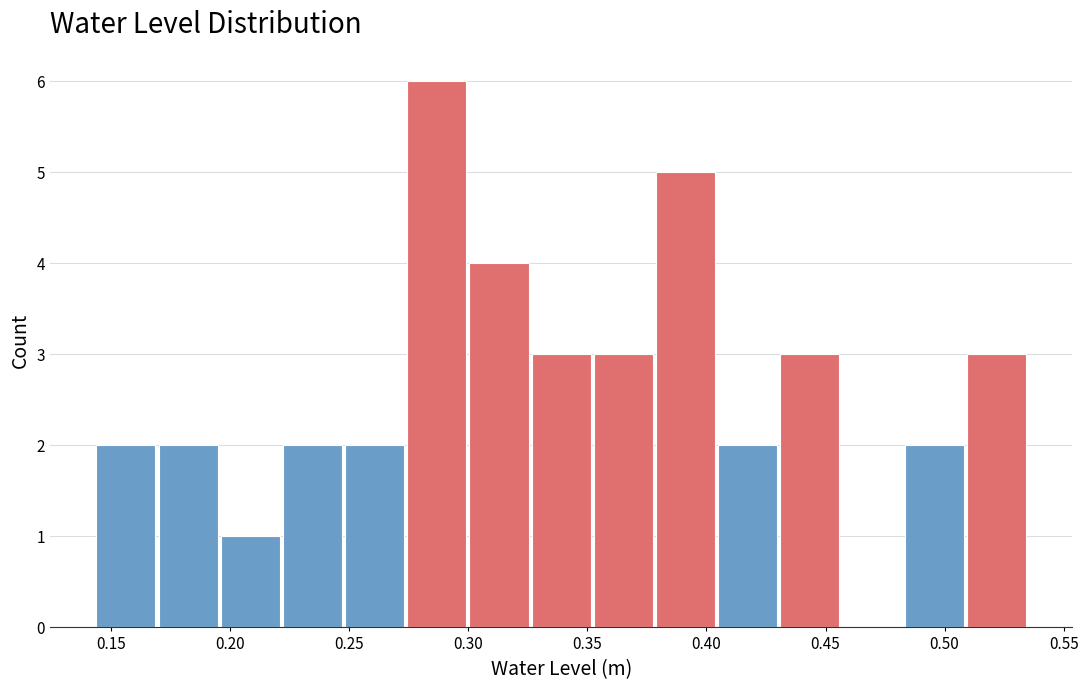

Reading left to right, list every bar in this chart as the range it spans on the x-axis followed by its height. Neither the bar edges nor the heights are printed on the chart, so give them approximately, as read against the axes.

0.145 to 0.170: 2
0.170 to 0.195: 2
0.195 to 0.220: 1
0.220 to 0.250: 2
0.250 to 0.275: 2
0.275 to 0.300: 6
0.300 to 0.325: 4
0.325 to 0.350: 3
0.350 to 0.380: 3
0.380 to 0.405: 5
0.405 to 0.430: 2
0.430 to 0.455: 3
0.455 to 0.485: 0
0.485 to 0.510: 2
0.510 to 0.535: 3